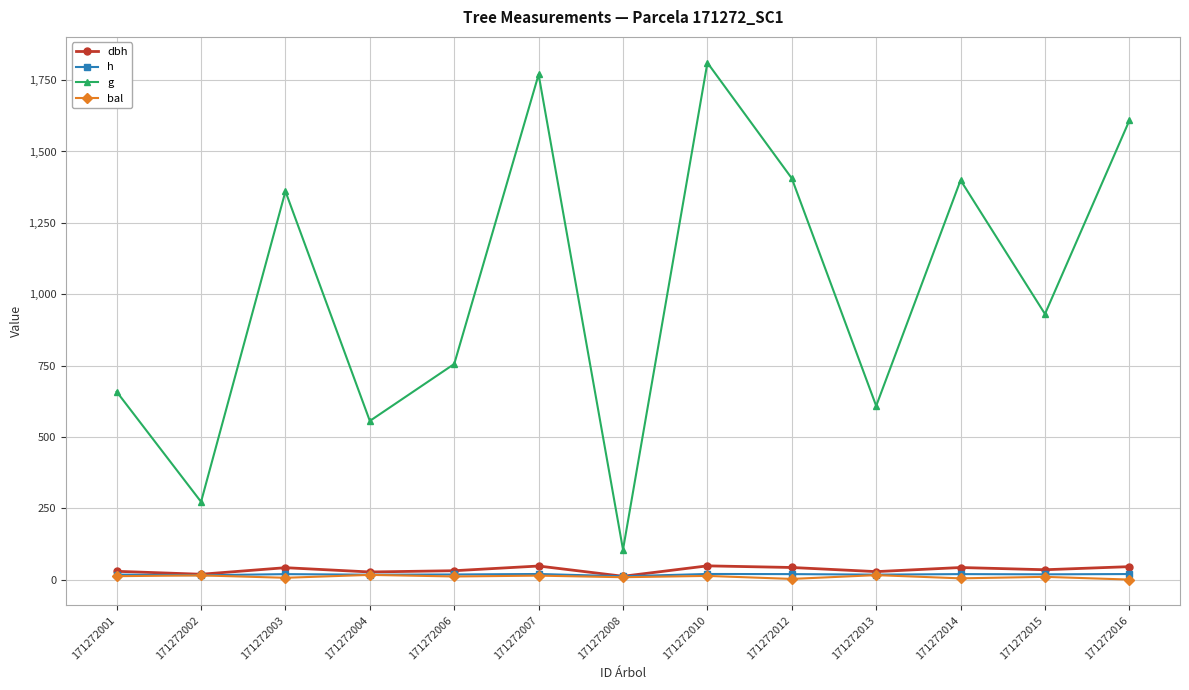

The g series shows 1811.0 at 171272010. True or false?

True